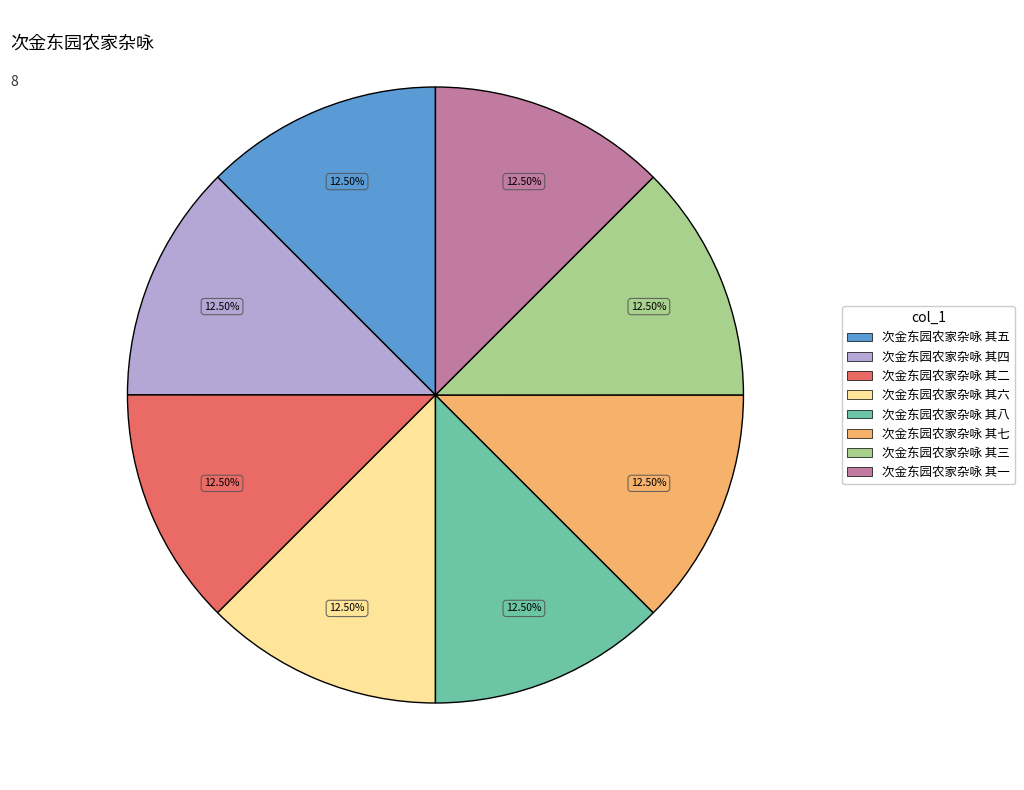

Is the sum of 次金东园农家杂咏 其一 and 次金东园农家杂咏 其六 greater than half?

No